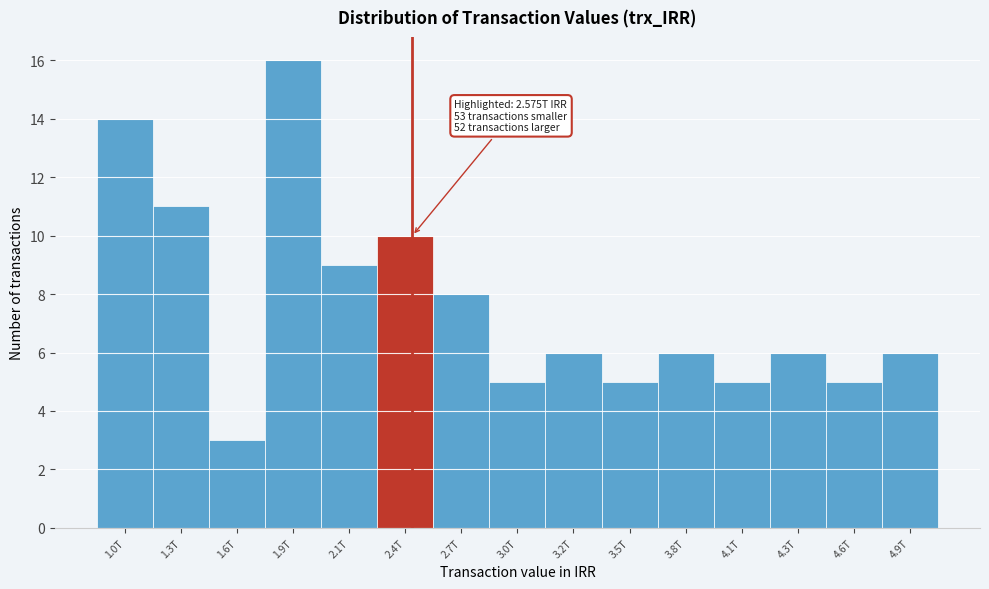

Reading left to right, transcribe all the data shown in this chart.

14	11	3	16	9	10	8	5	6	5	6	5	6	5	6